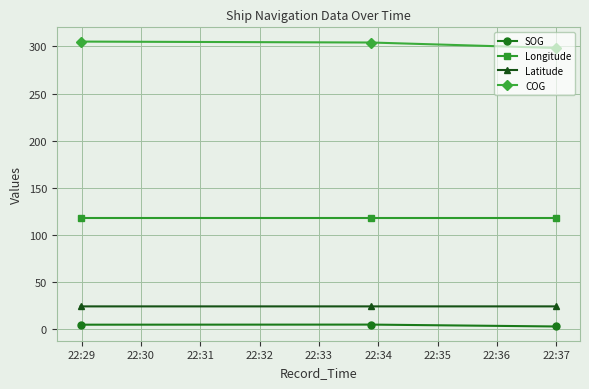

What are all the series names shown in the legend?

SOG, Longitude, Latitude, COG